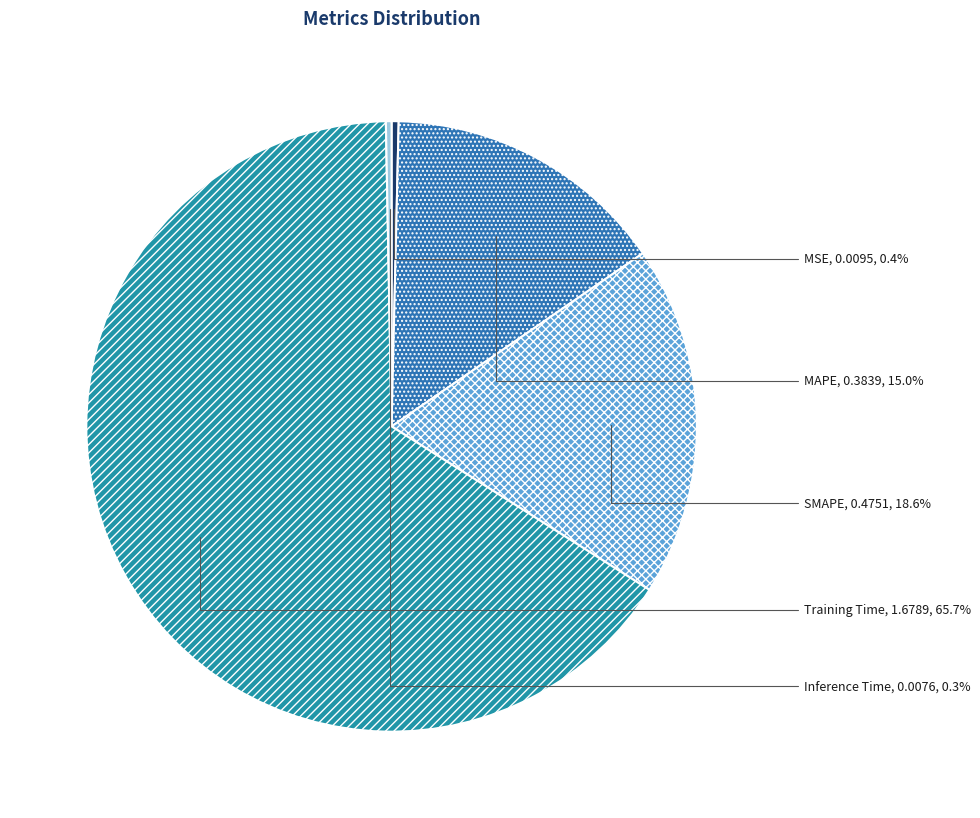

To the nearest percent, what is the combined percentage of MSE and SMAPE?

19%